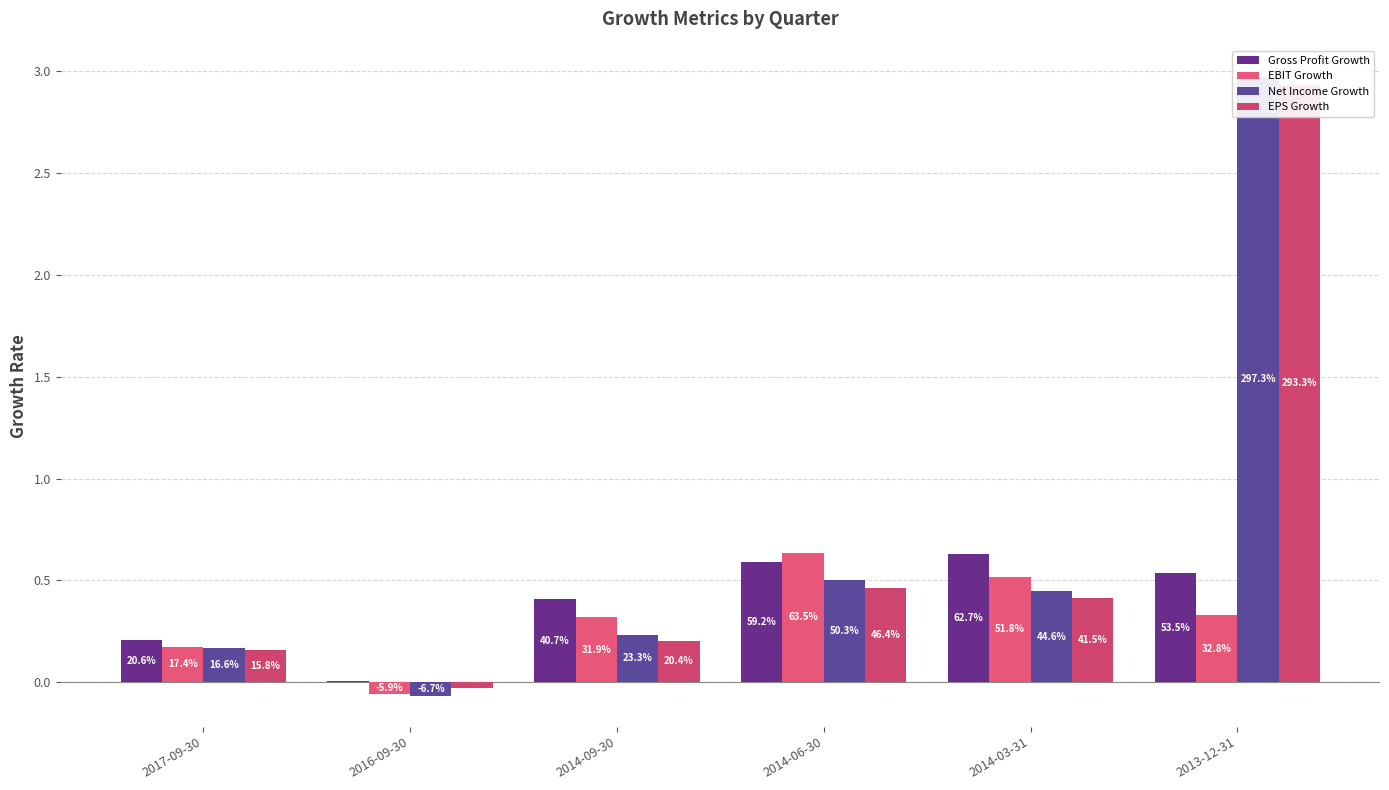

What position from the right is 2014-03-31?

2